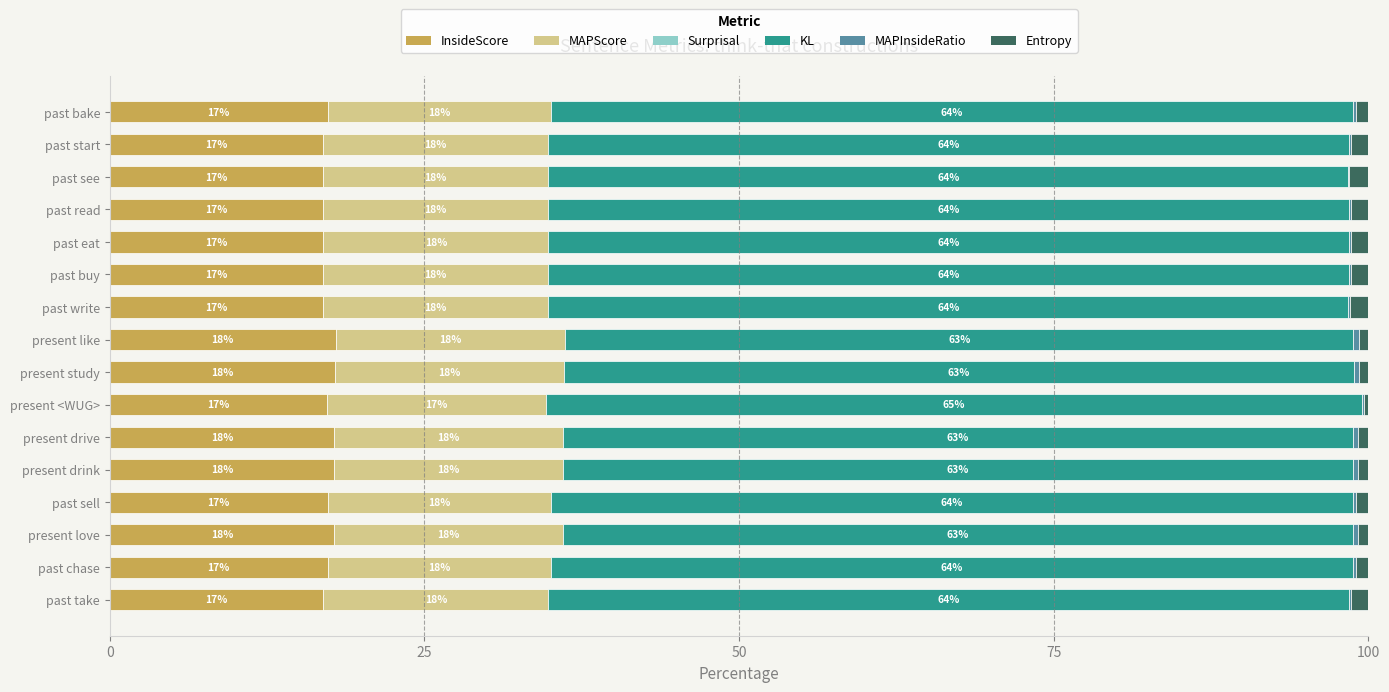

True or false: InsideScore has a value of 27.0 at present drink.

False